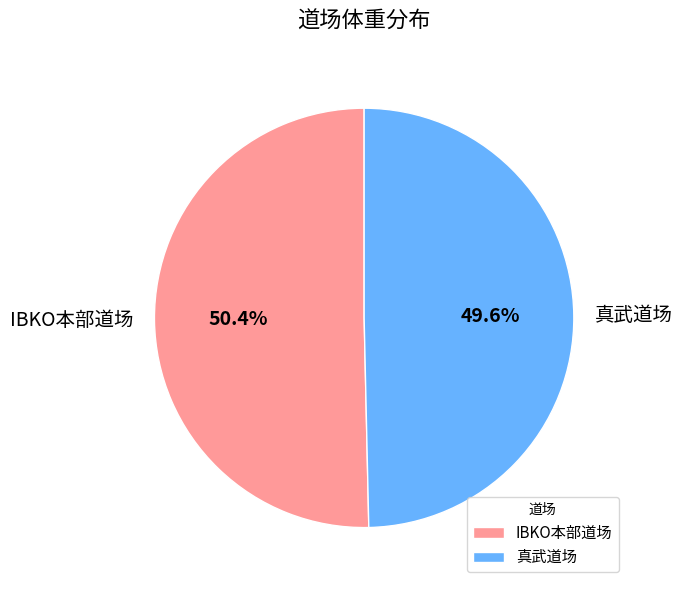

How many slices are in this pie chart?

2